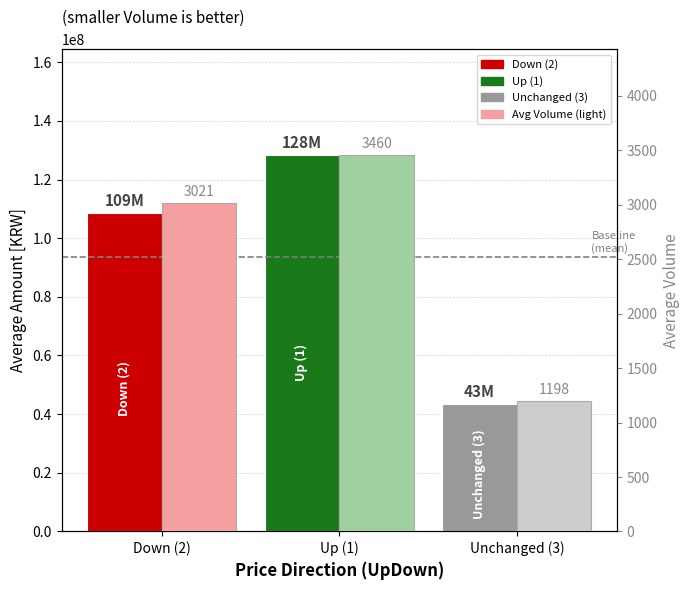

List the series in order of their overall mean, highest first.

Avg Amount, Avg Volume